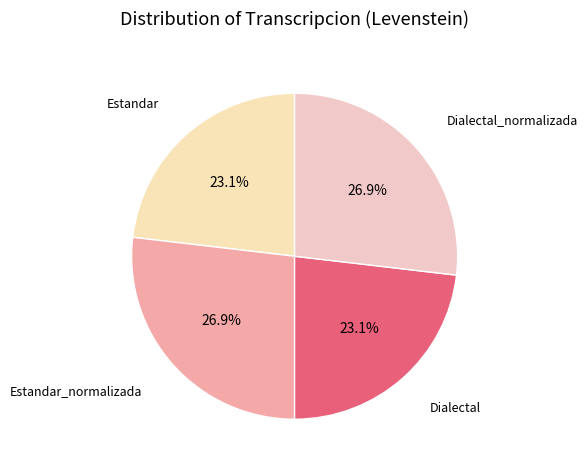

To the nearest percent, what percentage of the pie is Estandar?

23%